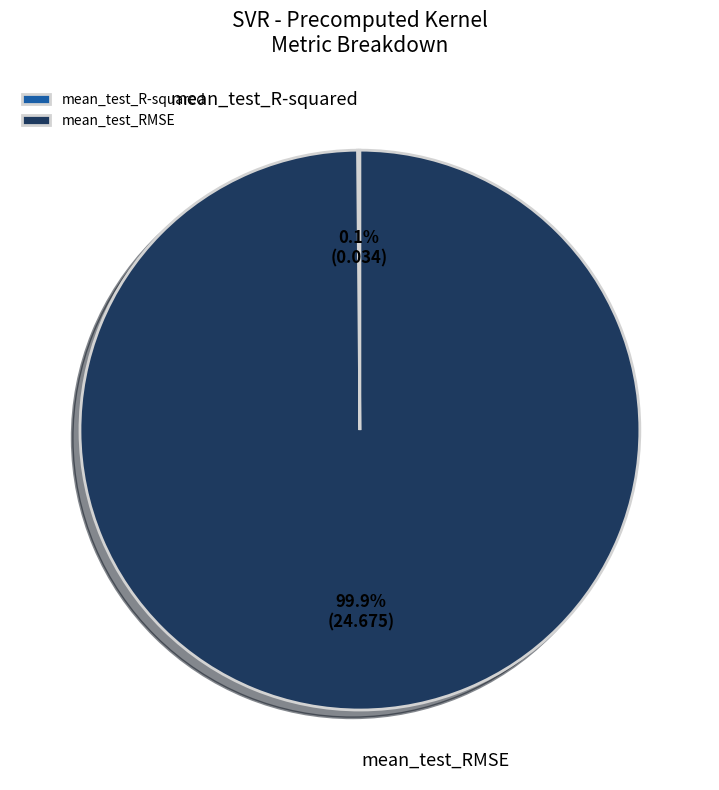

What portion of the pie excludes mean_test_RMSE?

0.1%